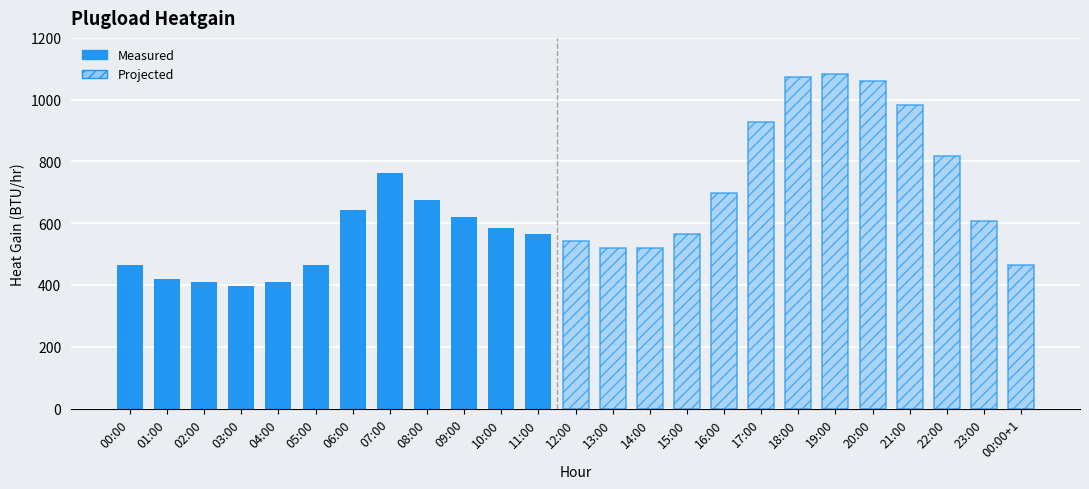

Does the chart contain any negative values?

No